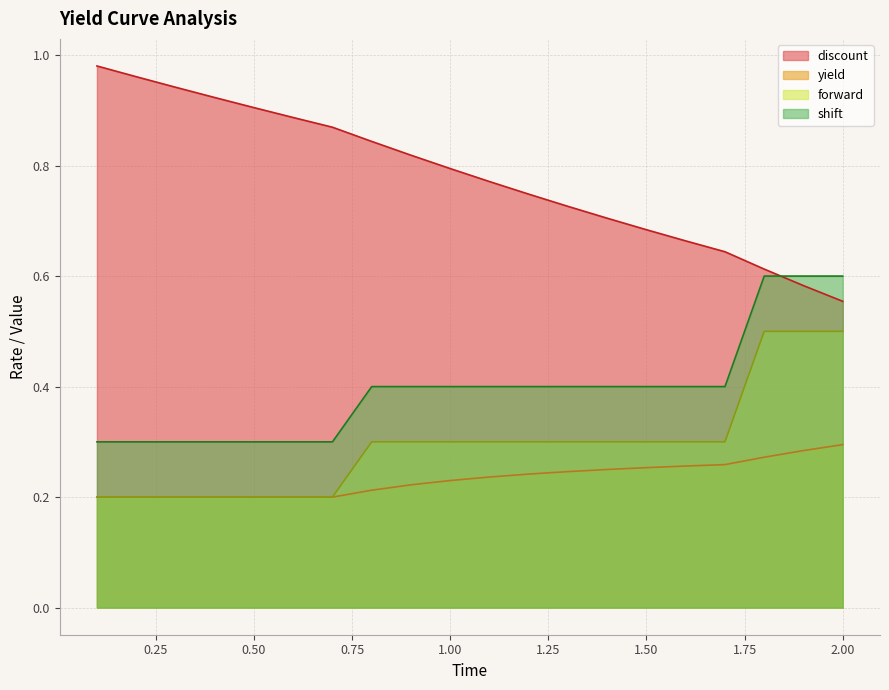

At which category is the sum across all series the highest?

1.8000000000000003